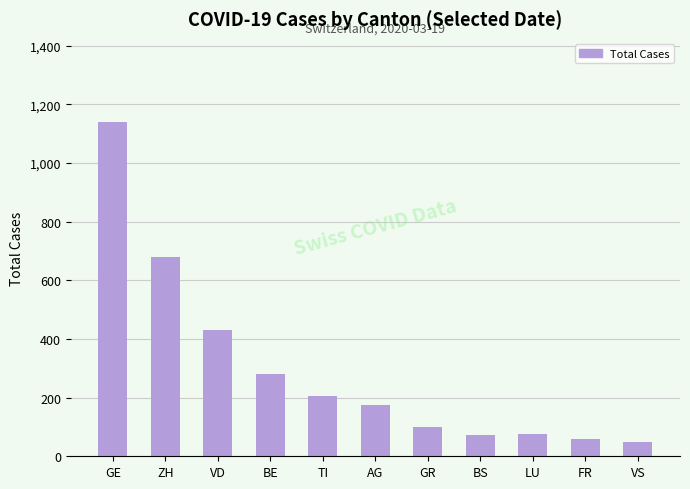

What is the label of the 8th bar from the left?

BS